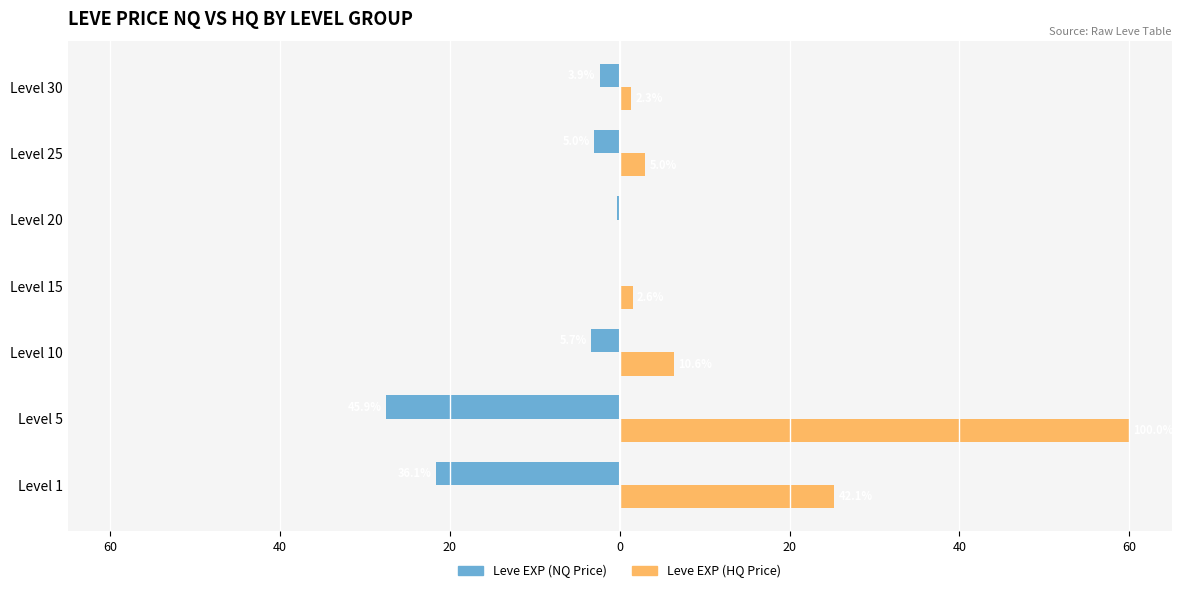

What are all the series names shown in the legend?

Leve EXP (NQ Price), Leve EXP (HQ Price)